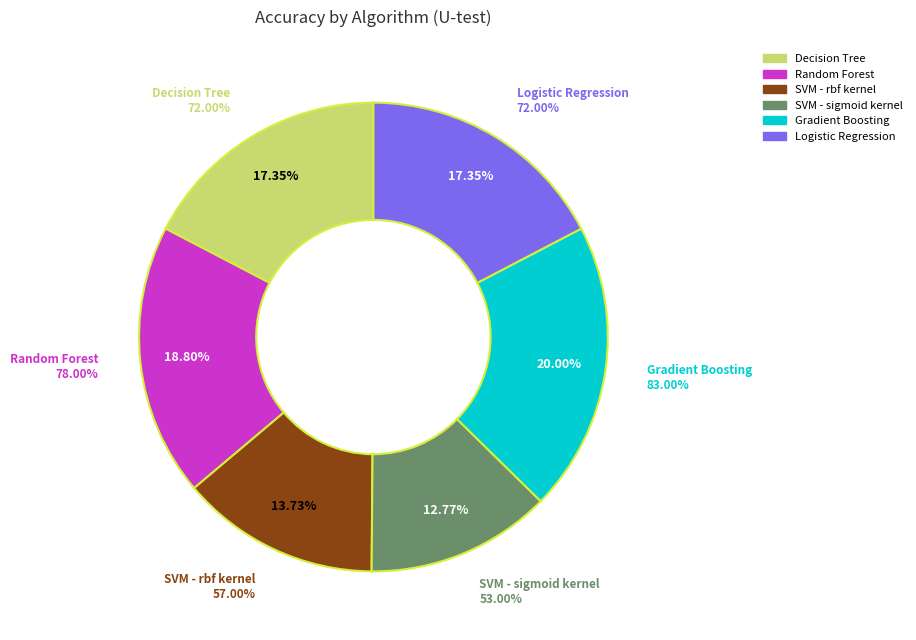

Does Logistic Regression account for over 50% of the chart?

No